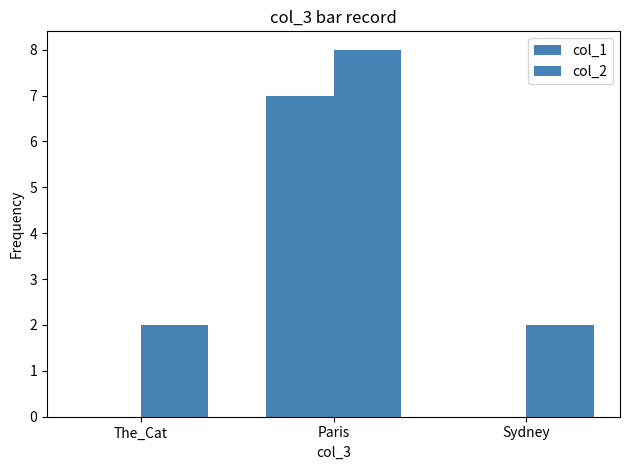

How many col_2 values are between 2 and 8?

3